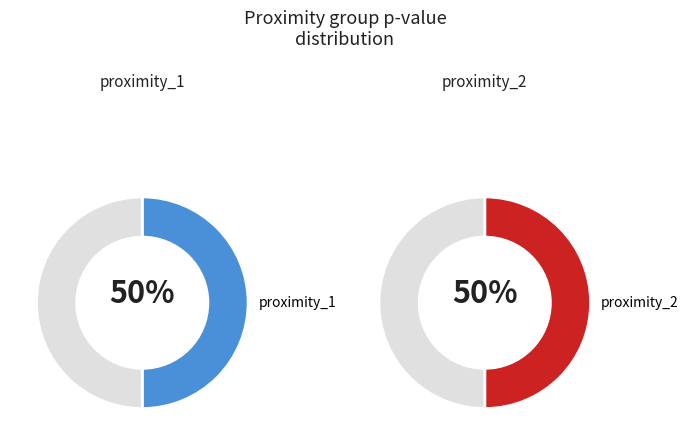

Does p=0.3 account for over 50% of the chart?

No